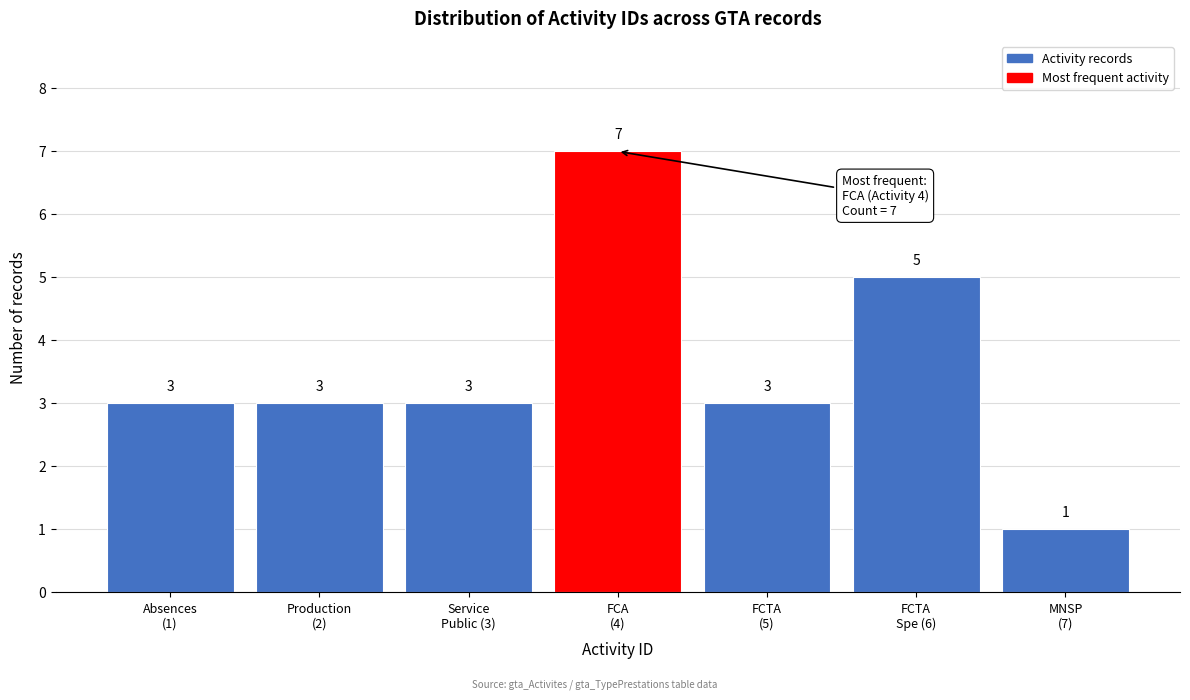

Reading right to left, extract all data points from this chart.

1	5	3	7	3	3	3